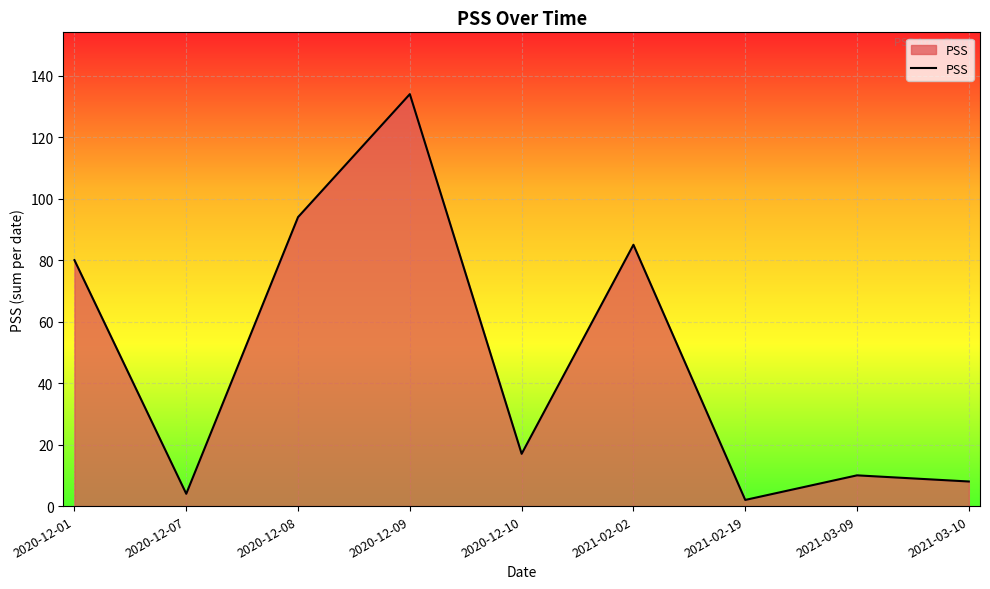

The value at 2021-03-09 is 16. True or false?

False